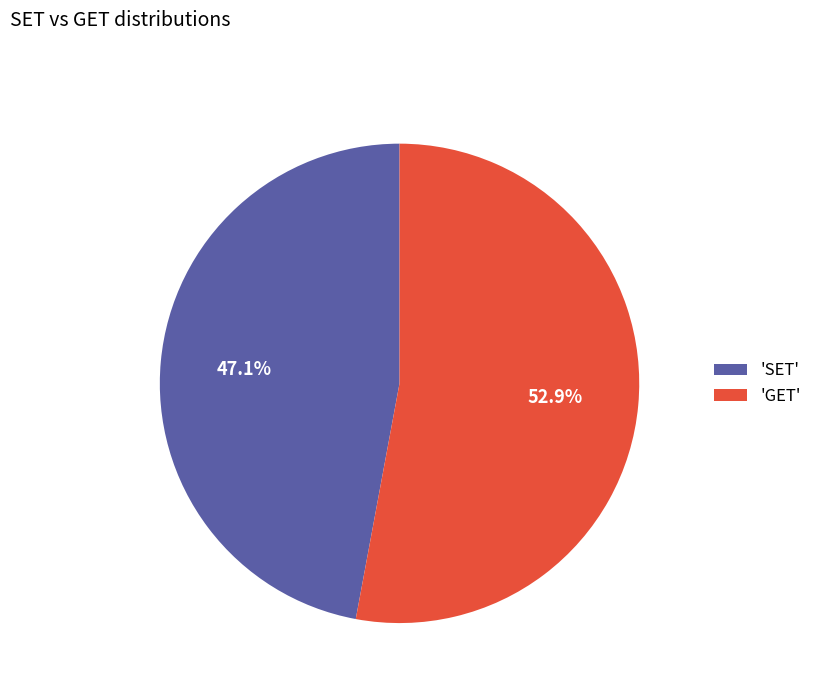

Which category has the smallest portion of the pie?

'SET'